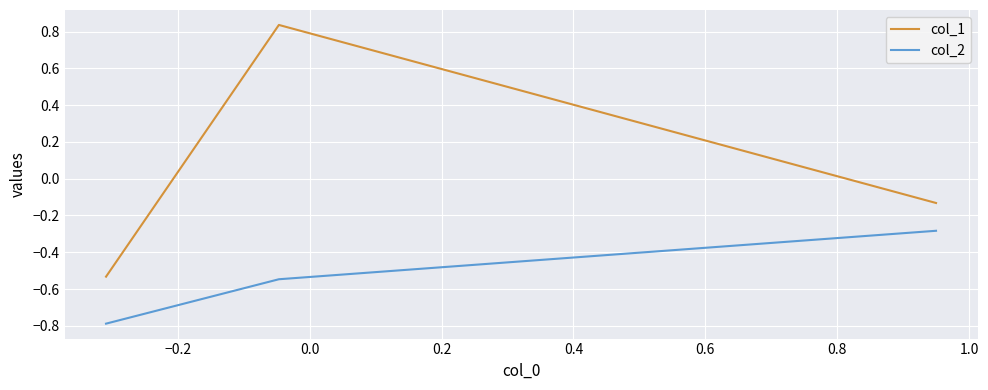

List the series in order of their peak value, highest first.

col_1, col_2